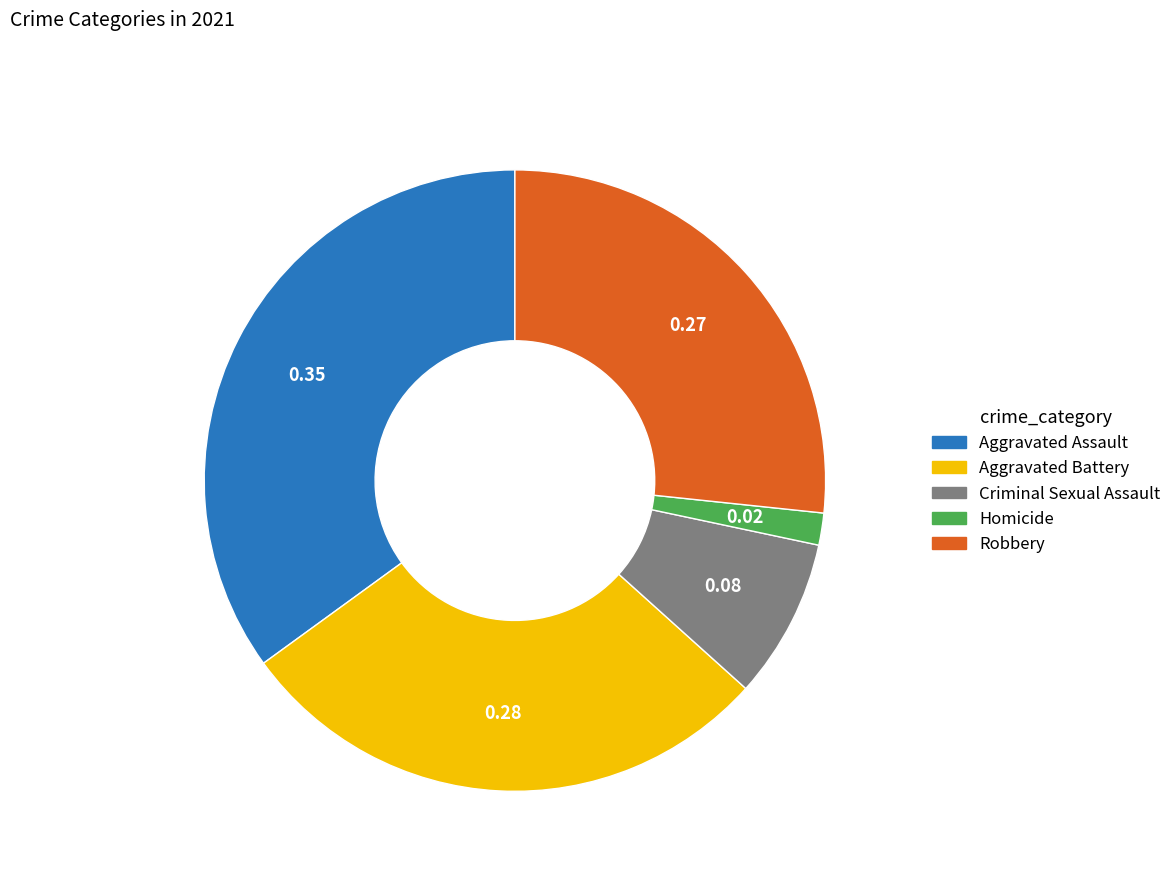

Combined, do Criminal Sexual Assault and Aggravated Assault account for over 50%?

No